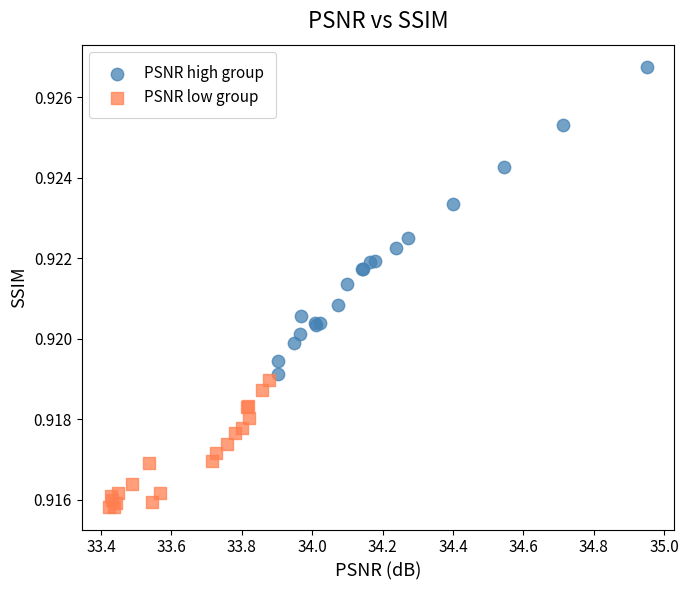

Which series reaches the minimum Y coordinate?

PSNR low group